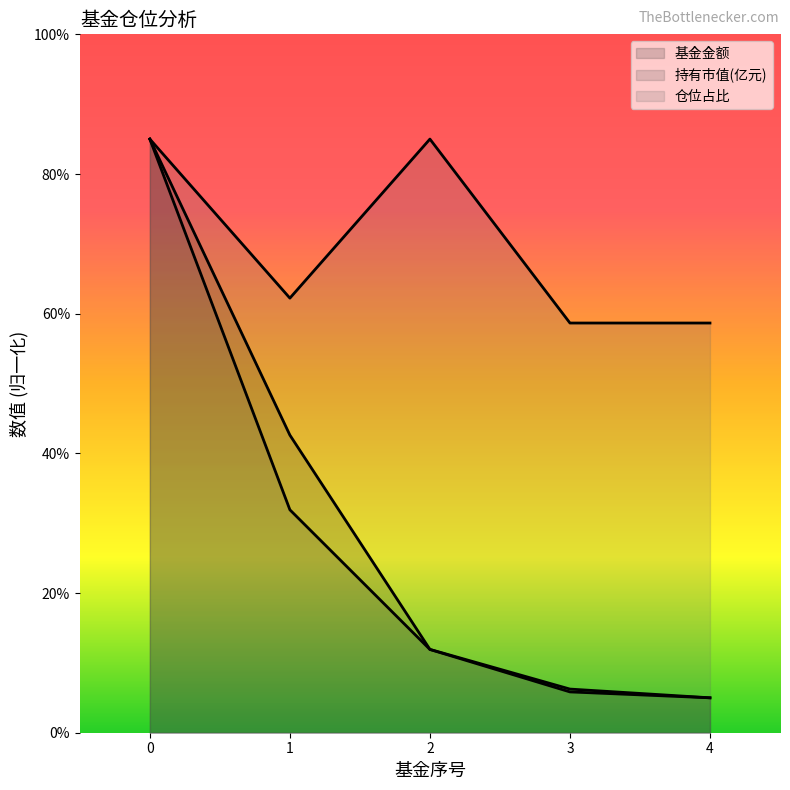

Which series has the largest total across all categories?

仓位占比